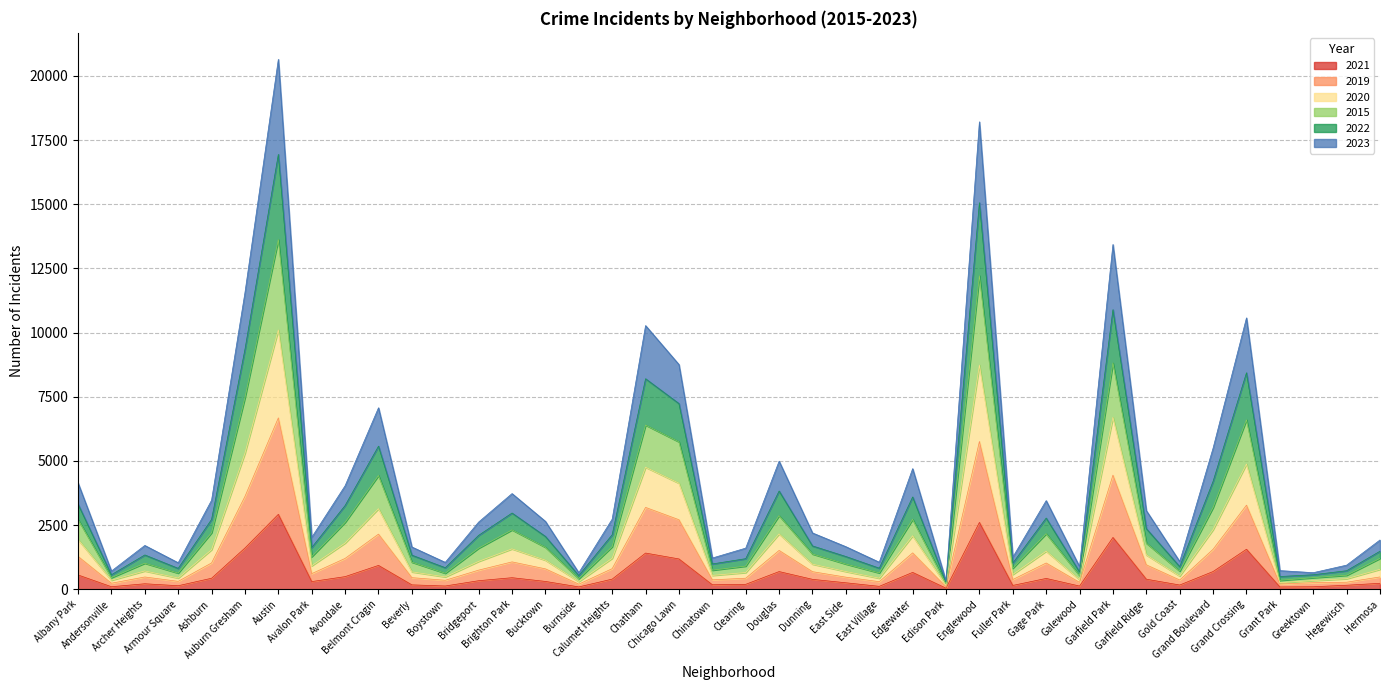

How many data points in 2019 are above 743?

19